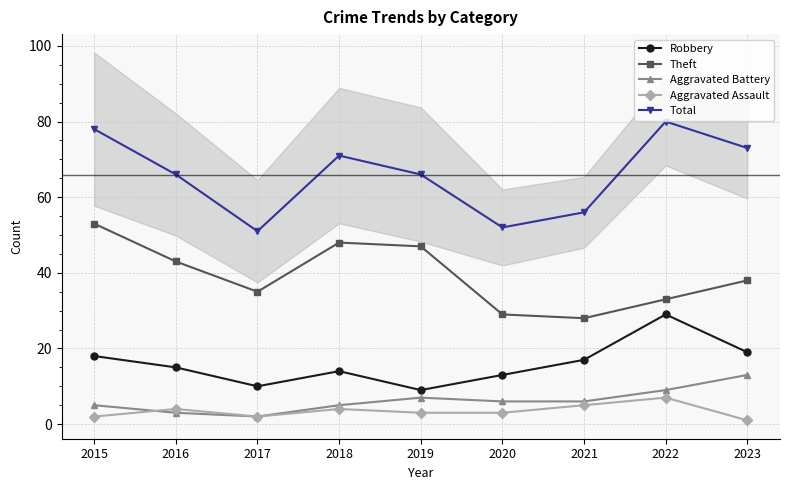

What is the highest value of the Aggravated Assault series?

7